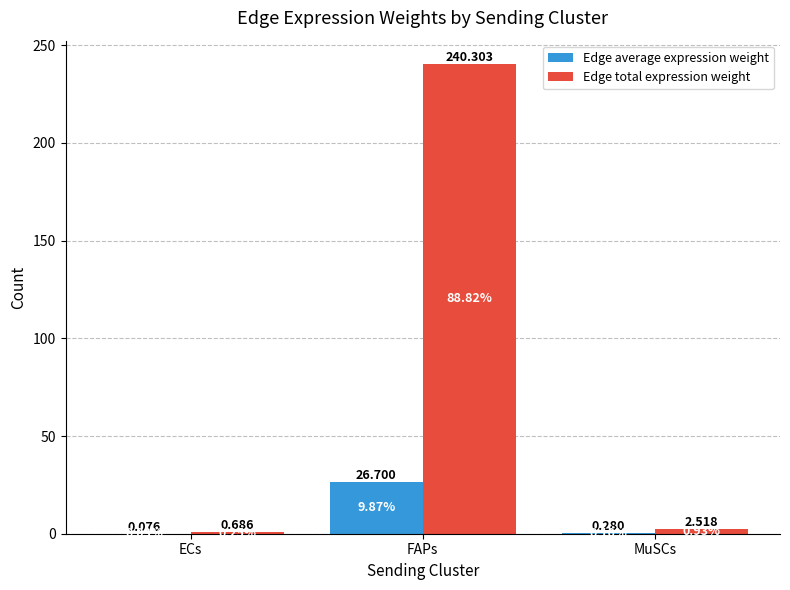

True or false: Edge average expression weight has a value of 0.1 at ECs.

True